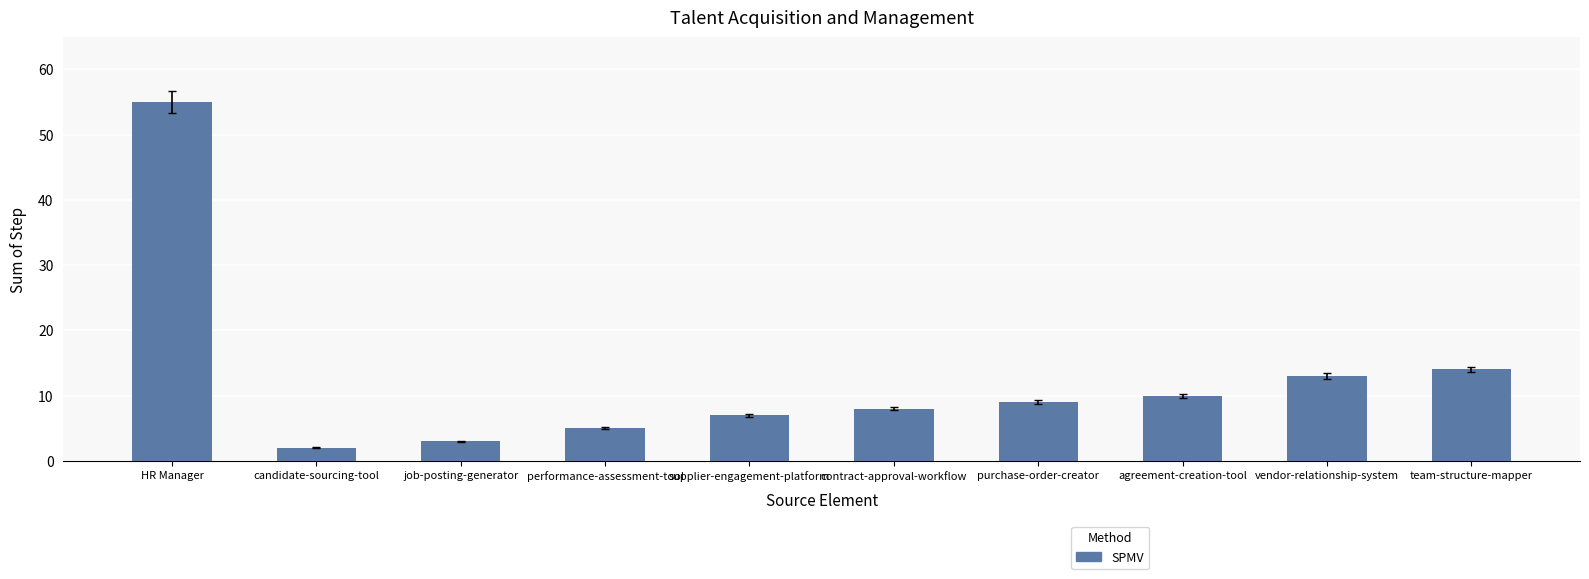

True or false: the data shows 4 at team-structure-mapper.

False